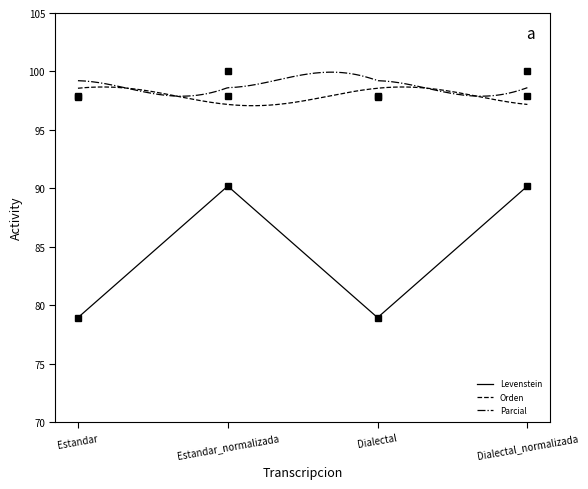

What is the average value of the Parcial series?

98.7